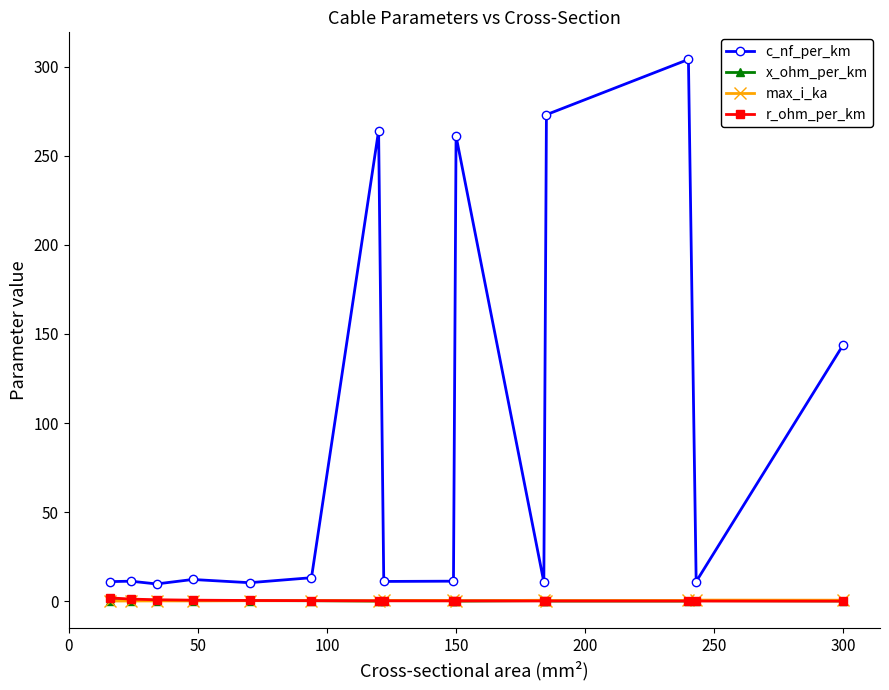

What are all the series names shown in the legend?

c_nf_per_km, x_ohm_per_km, max_i_ka, r_ohm_per_km